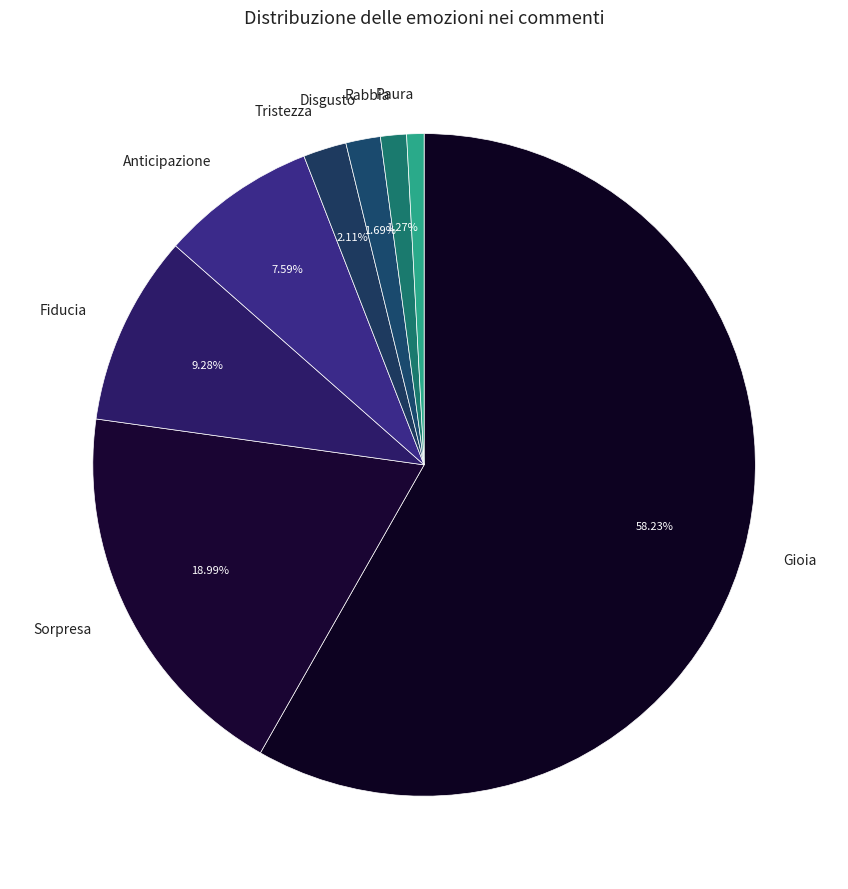

Is there any slice that represents more than half of the pie?

Yes